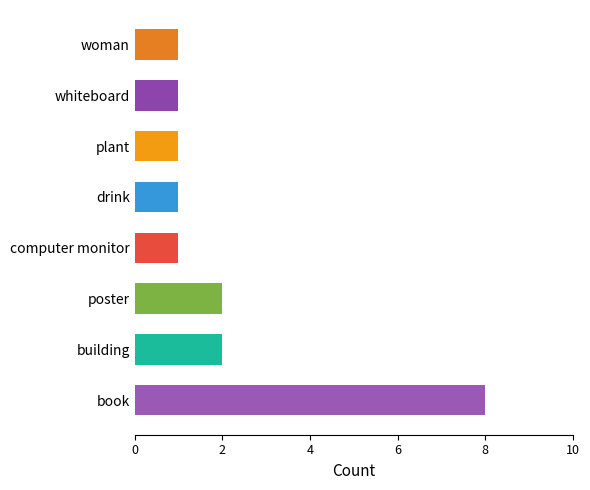

Count the number of categories in the chart.

8